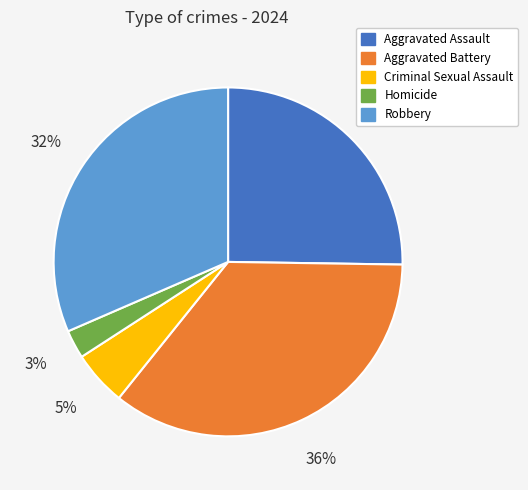

Is it true that Robbery is 40% of the pie?

False